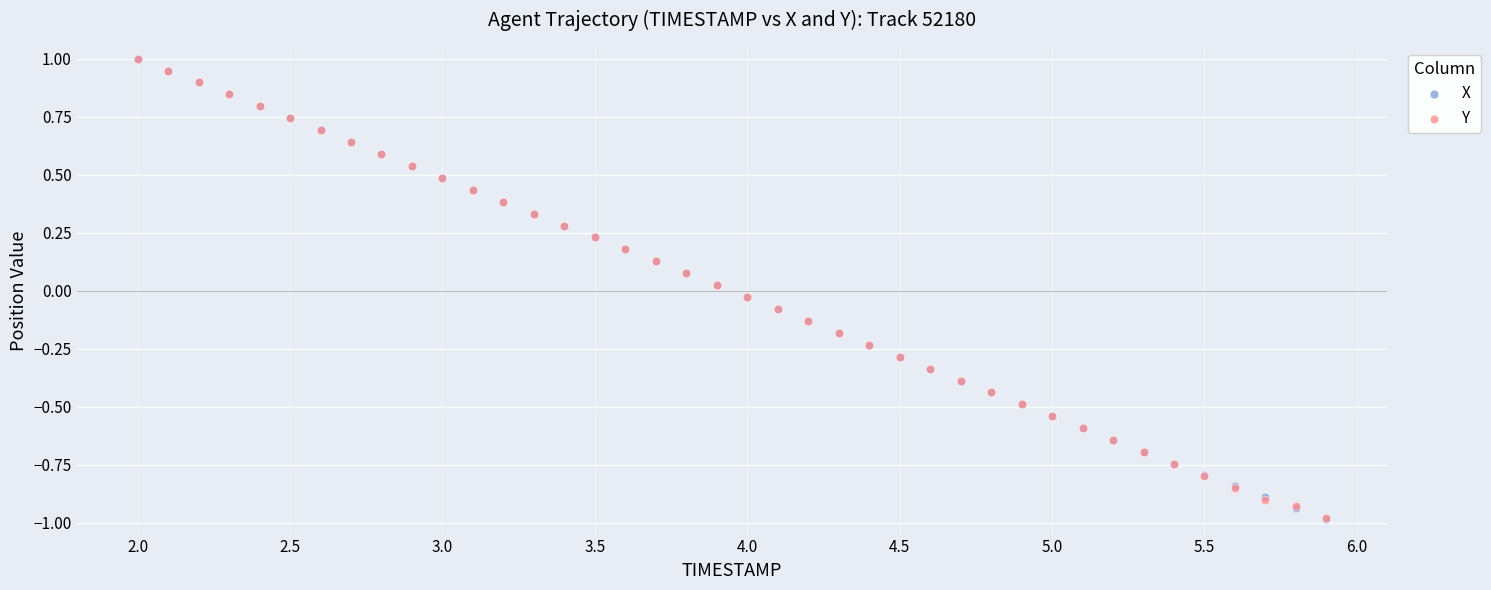

What are all the series names shown in the legend?

X, Y